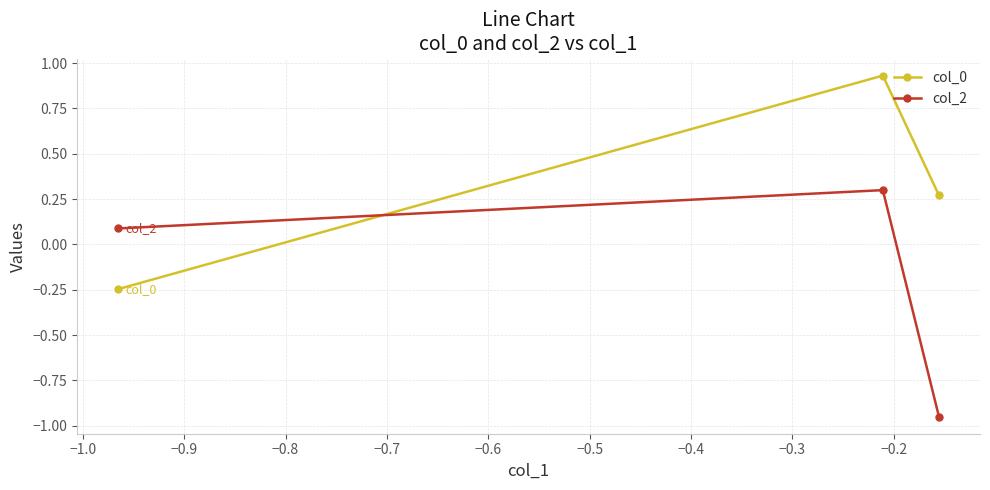

At how many categories does at least one series exceed 0?

3